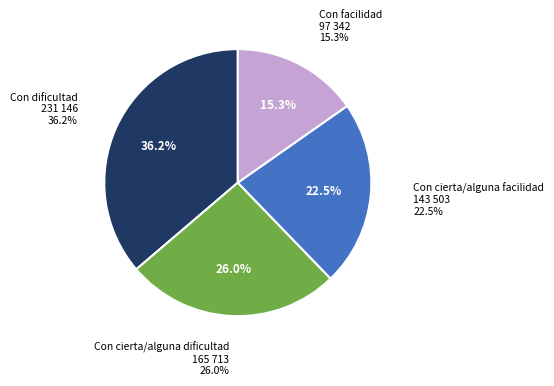

To the nearest percent, what is the difference between the Con facilidad and Con cierta/alguna dificultad slice percentages?

11%